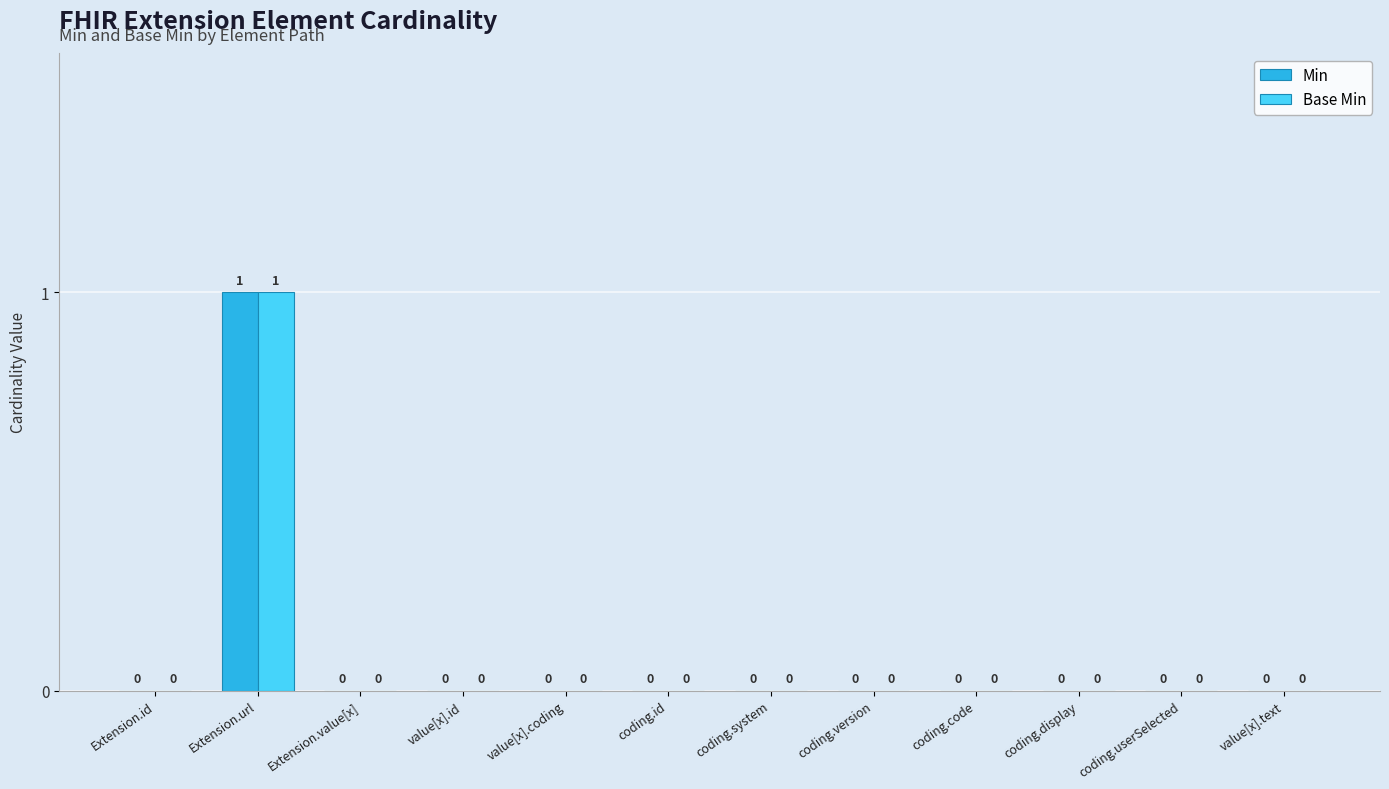

What is the sum of all Min values?

1